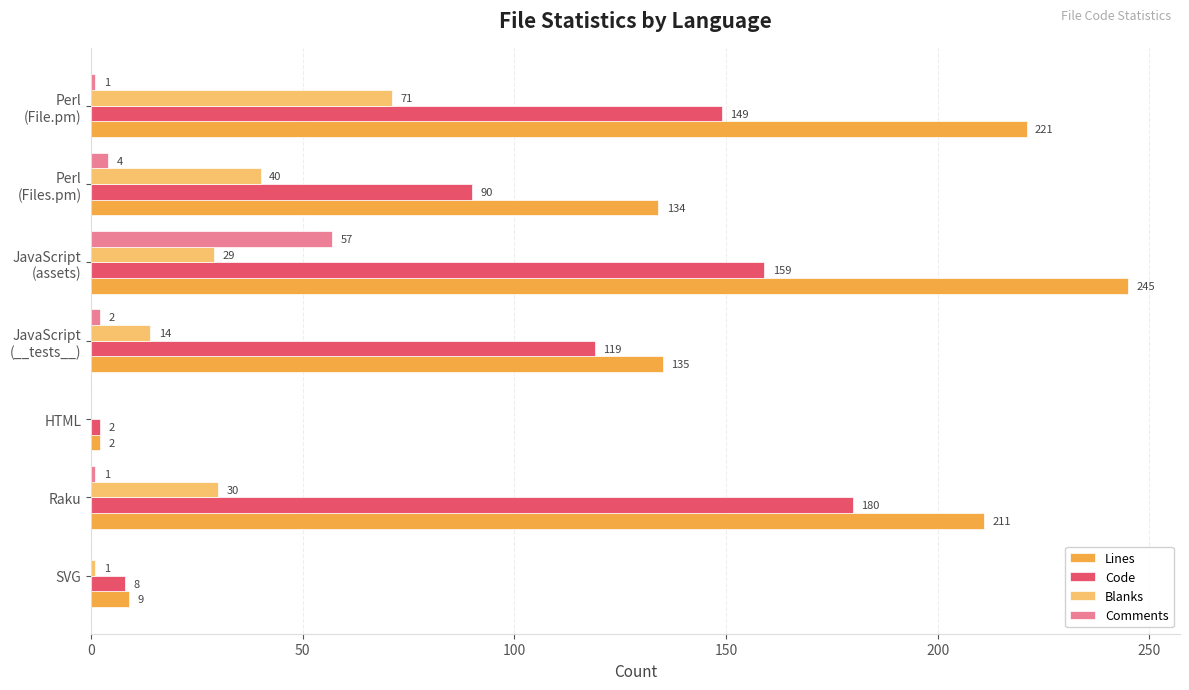

What is the sum of the Blanks values at SVG and Raku?

31